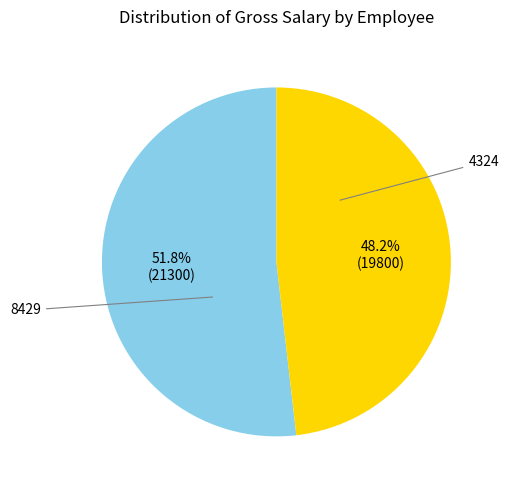

Is it true that 4324 is 46% of the pie?

False